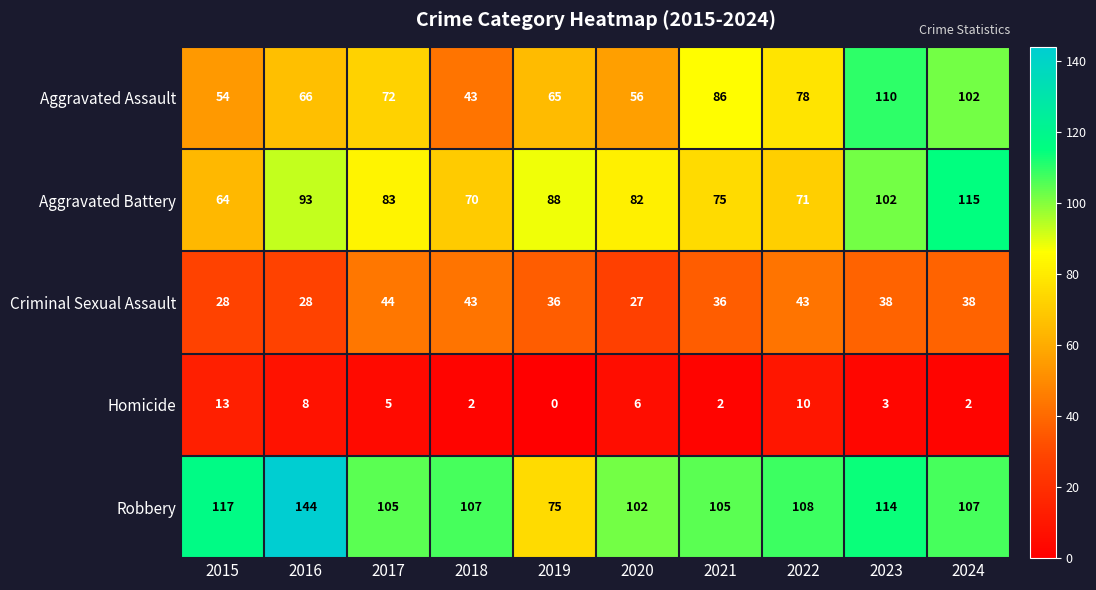

The Aggravated Battery series shows 71 at 2022. True or false?

True